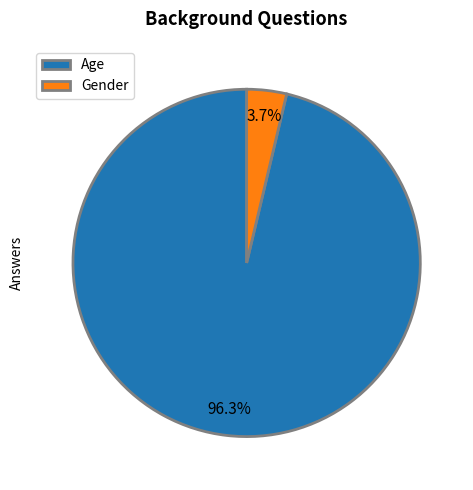

Is it true that Gender is 14% of the pie?

False